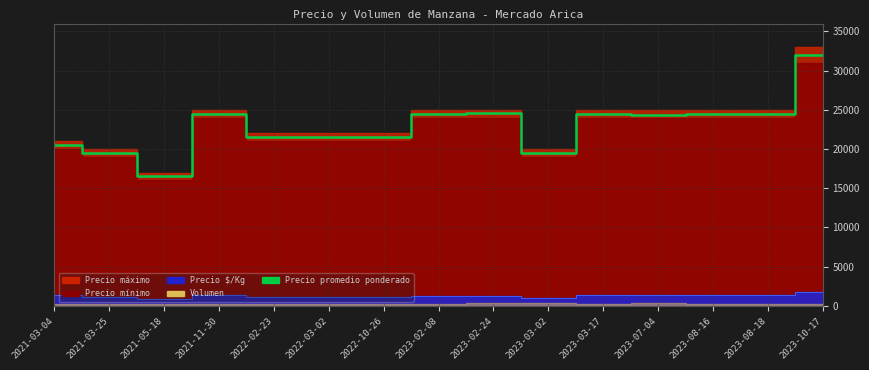

What is the value of the 6th point from the left?

21500